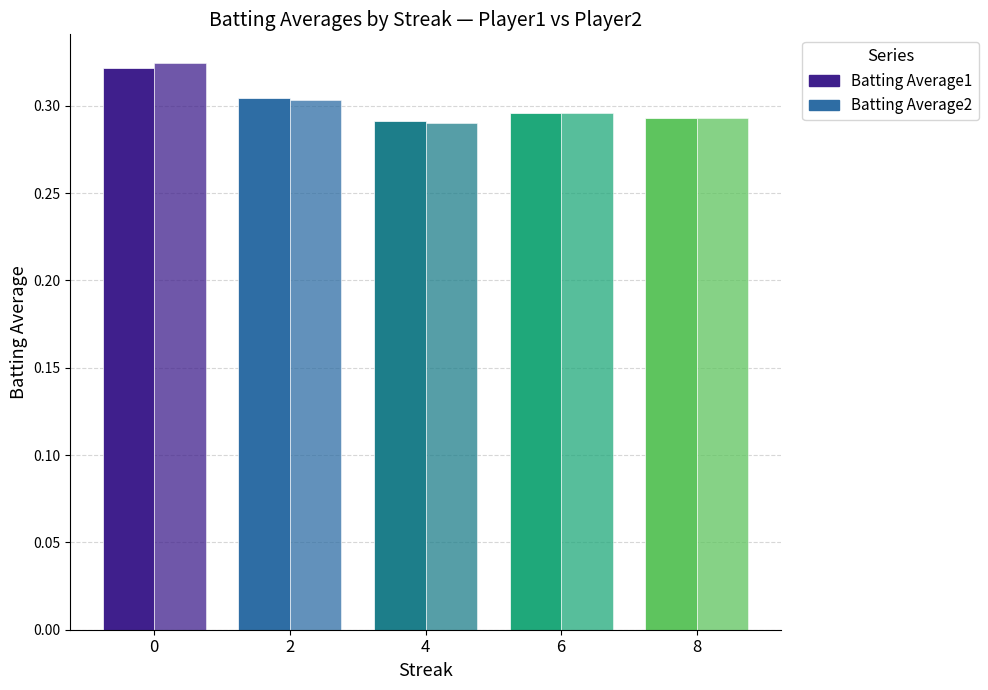

Count the Batting Average2 values in the range 0 to 1.

5